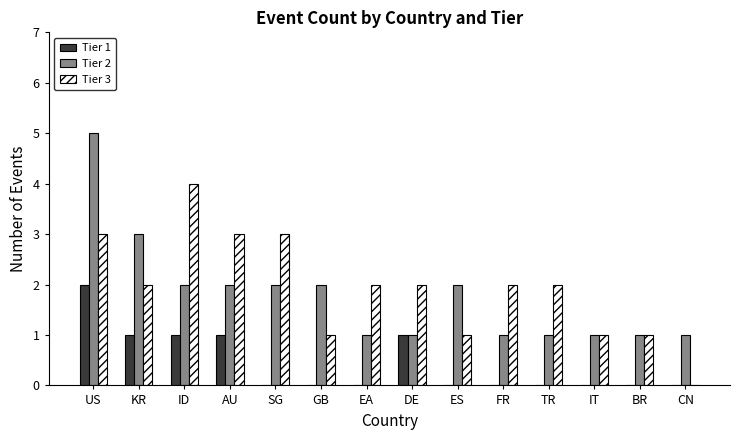

Which category has the highest value across all series?

US